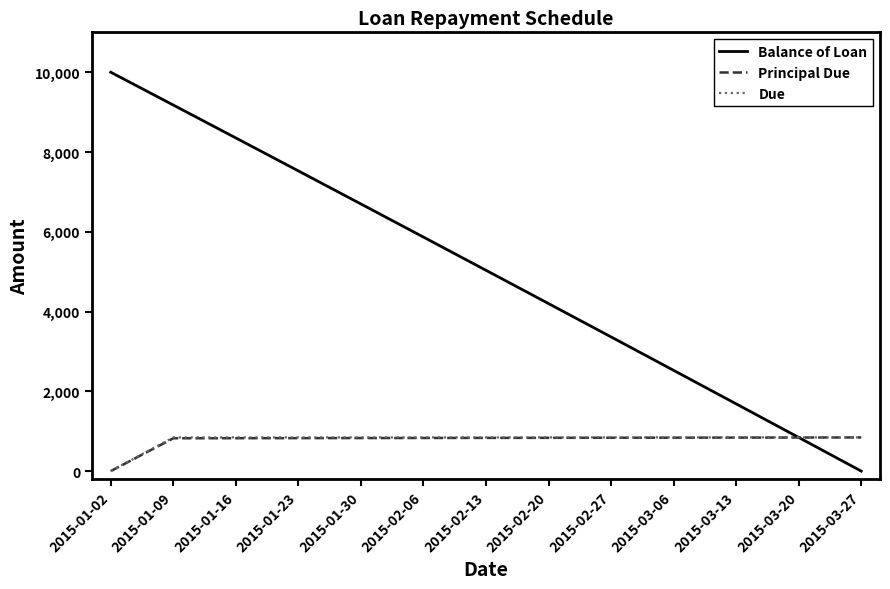

How many categories are shown in the chart?

13